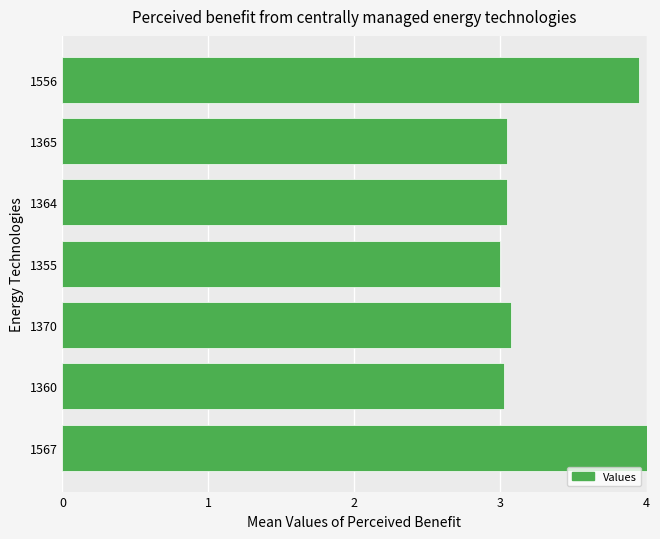

Between 1370 and 1556, which is larger?

1556